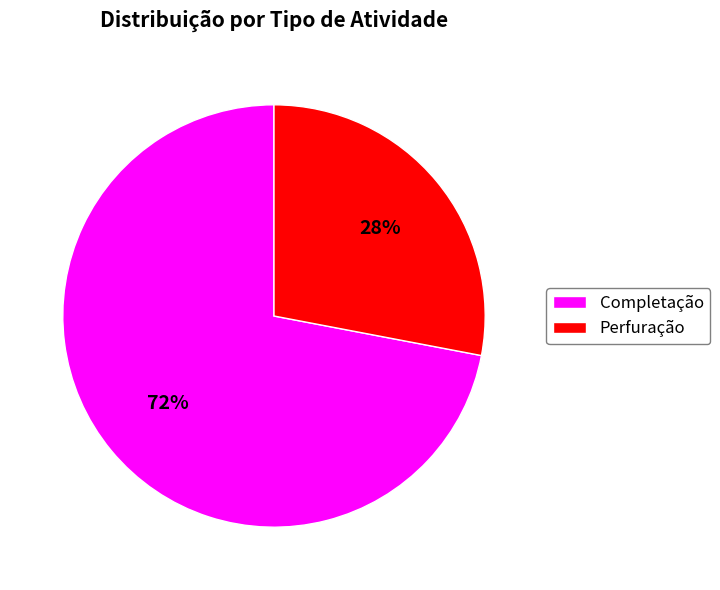

To the nearest percent, what is the difference between the Perfuração and Completação slice percentages?

44%